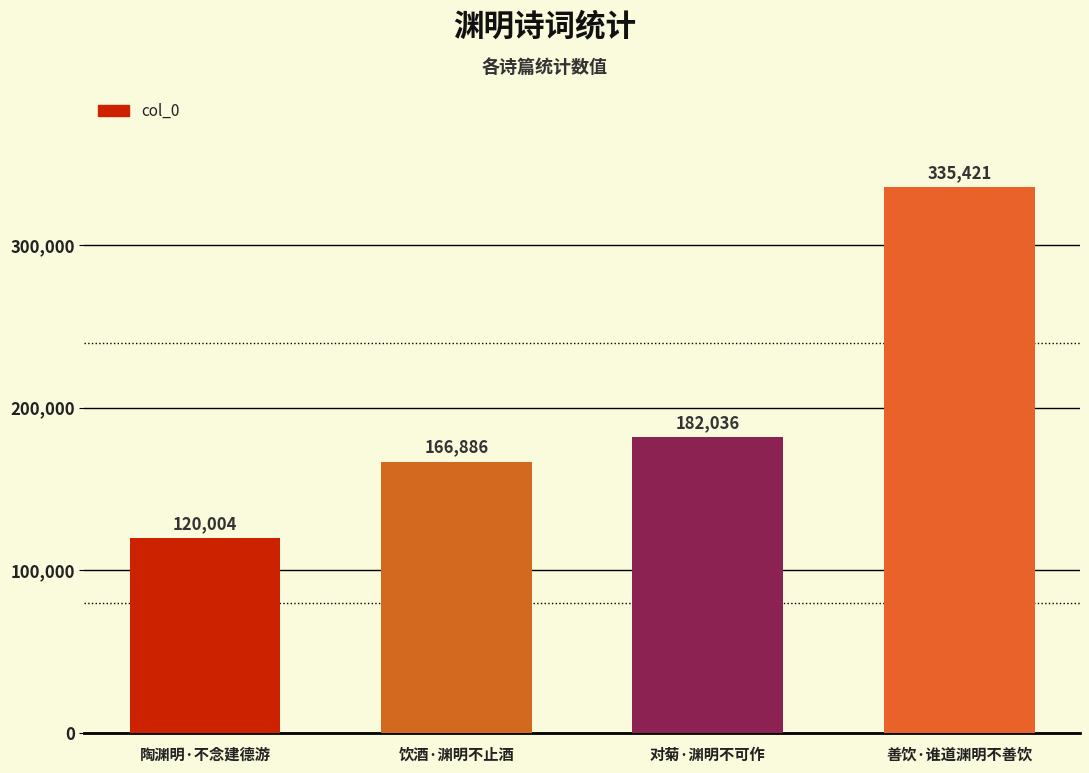

What is the minimum value shown in the chart?

120004